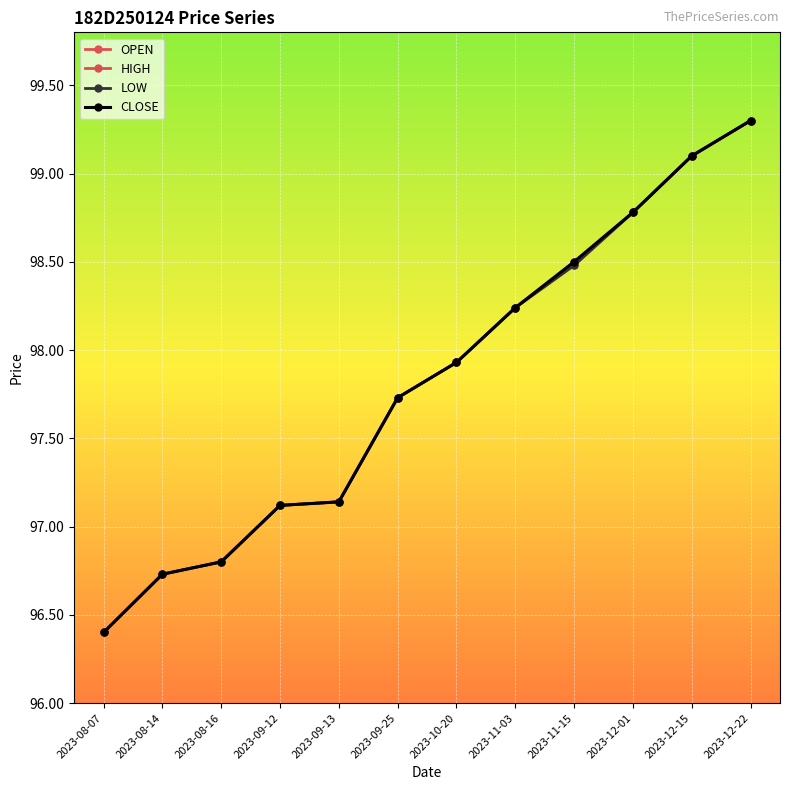

Does the chart have visible grid lines?

Yes